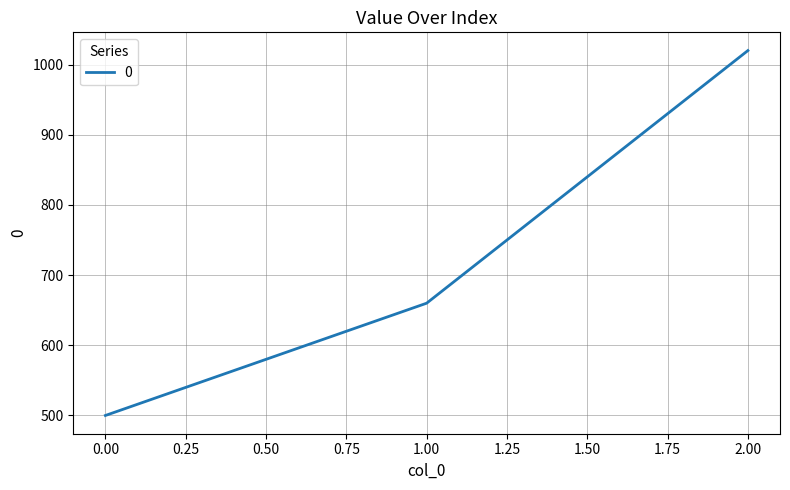

Rank the categories by value from highest to lowest.

2.00, 1.00, 0.00